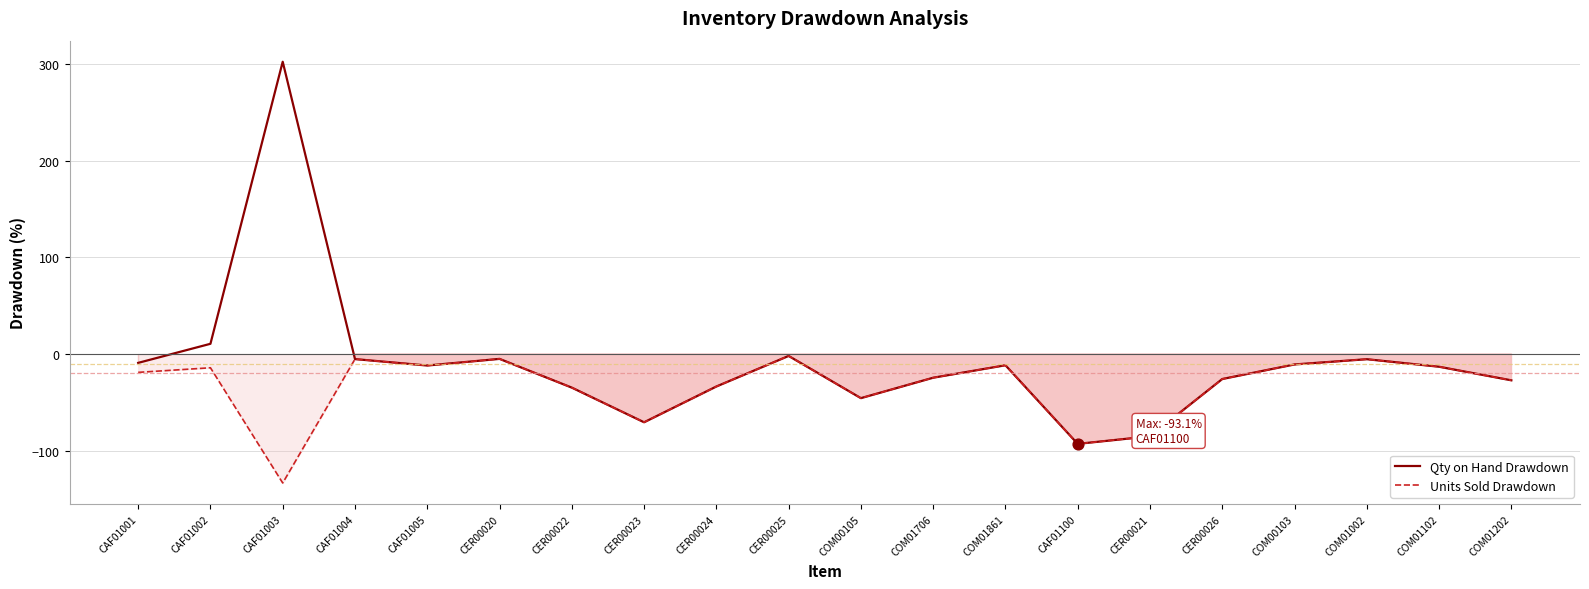

At how many categories does at least one series exceed 55?

1